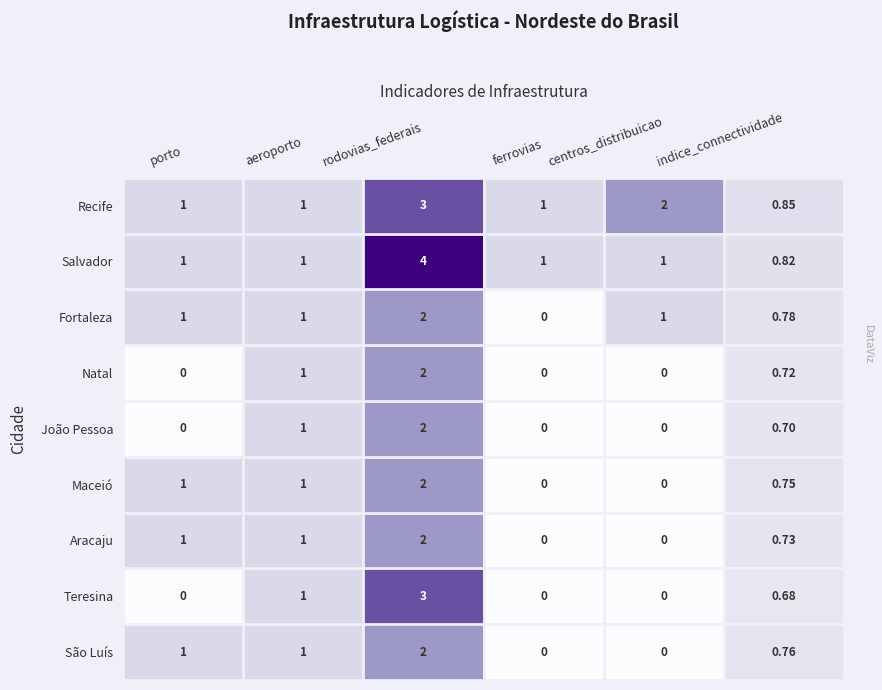

How many values in the Natal series exceed 0?

3